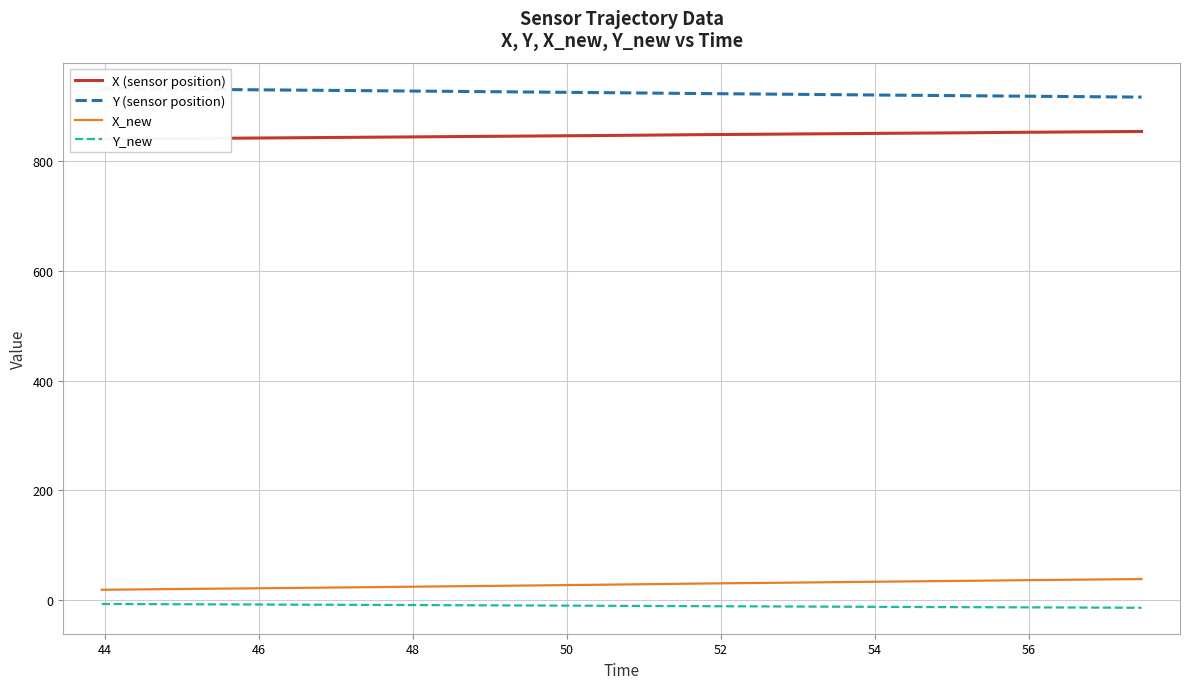

True or false: X_new and Y_new intersect in this chart.

False